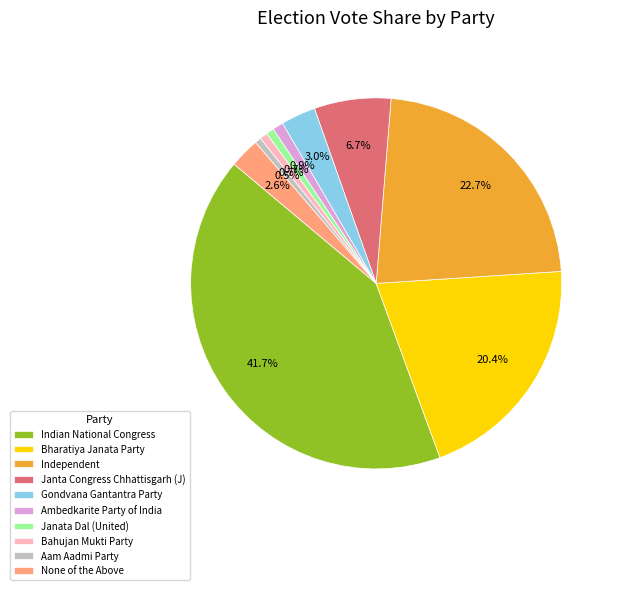

To the nearest percent, what percentage of the pie is Bahujan Mukti Party?

1%